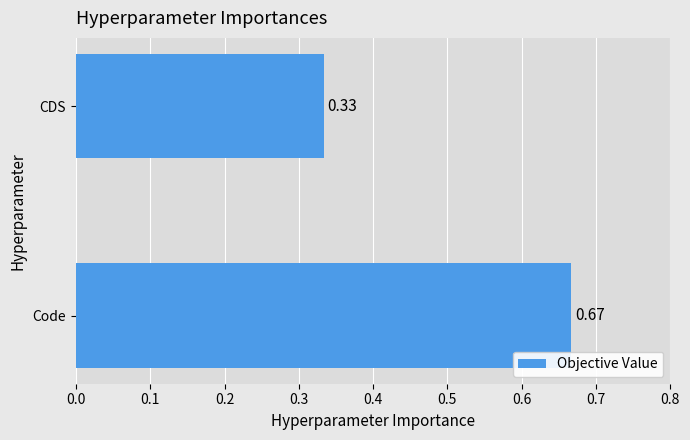

Which category has the lowest value across all series?

CDS